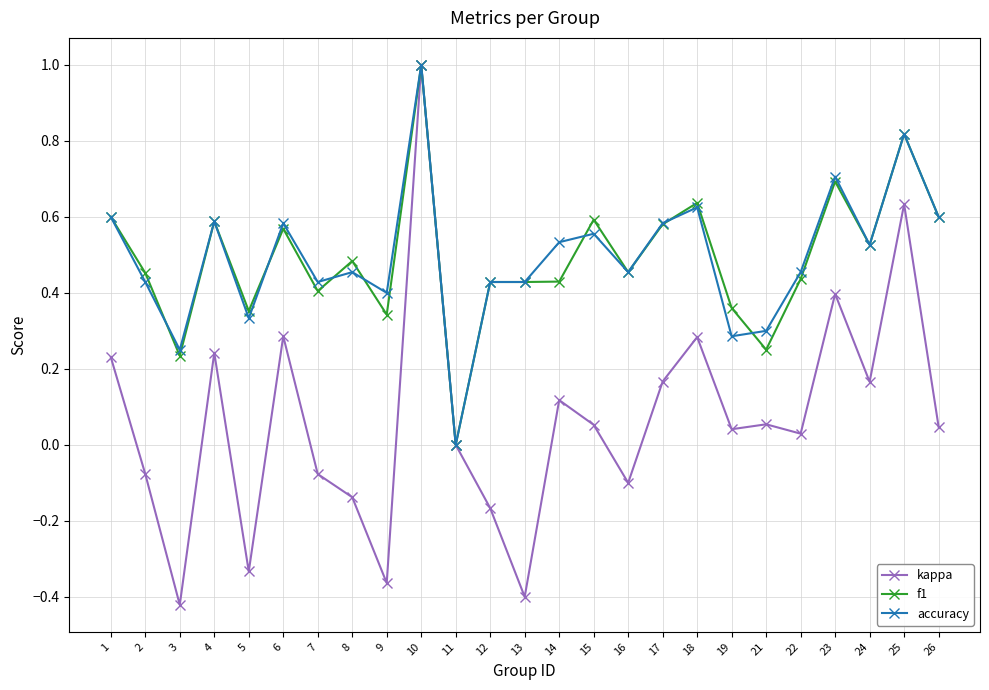

Is the value of kappa at 10 greater than the value of f1 at 25?

Yes